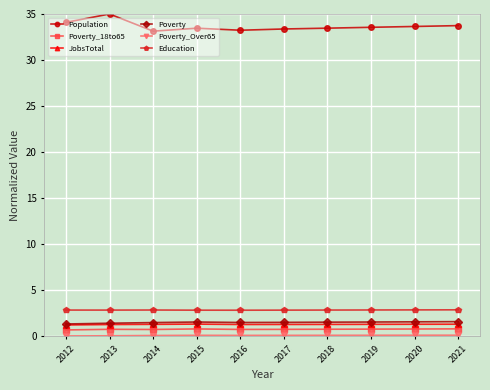

What is the value of the Poverty point at the 7th from the left?

1.5